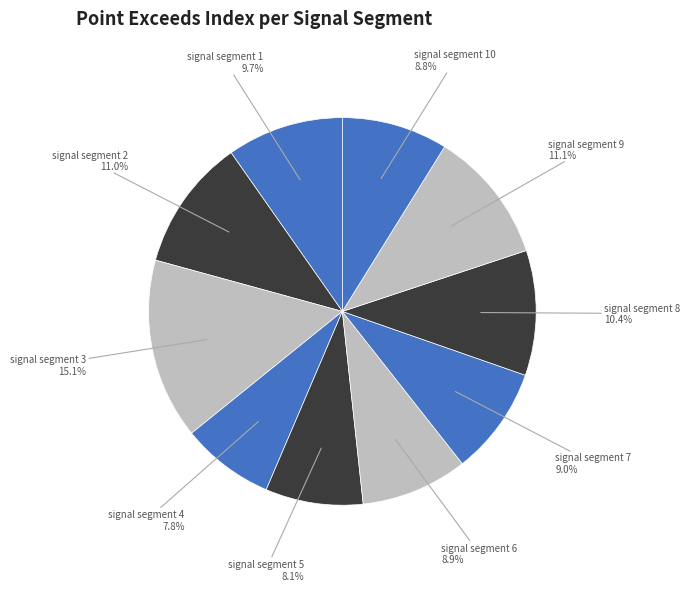

Does any single category account for the majority?

No